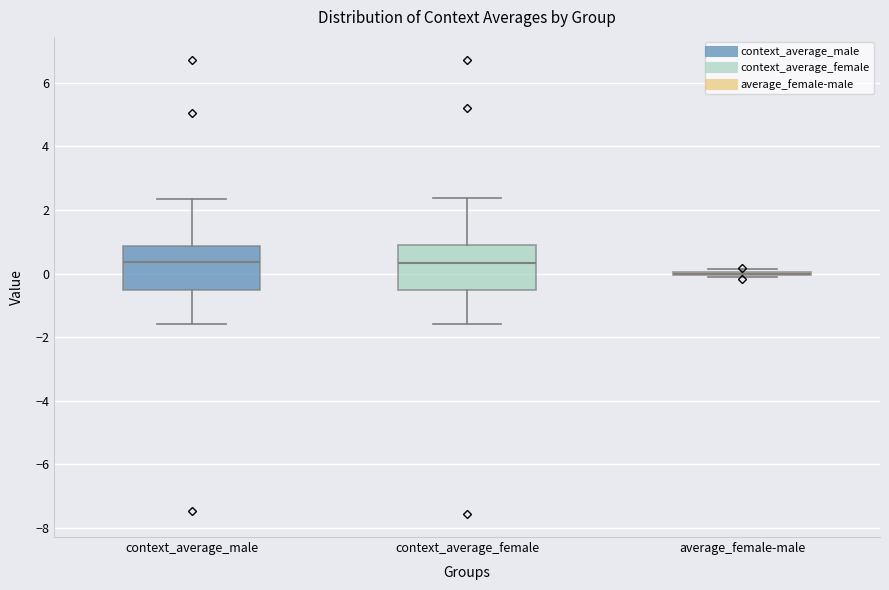

Reading left to right, transcribe this box plot: for each box, give where its median line is, the range the box spans, and where its two whiskers end, as read against the y-axis. The values are not printed on the chart, so give them approximately, as read against the axis.

context_average_male: median 0.4, box -0.6 to 0.8, whiskers -1.6 to 2.4
context_average_female: median 0.4, box -0.6 to 1.0, whiskers -1.6 to 2.4
average_female-male: box collapsed to a line at 0.0, whiskers -0.2 to 0.2